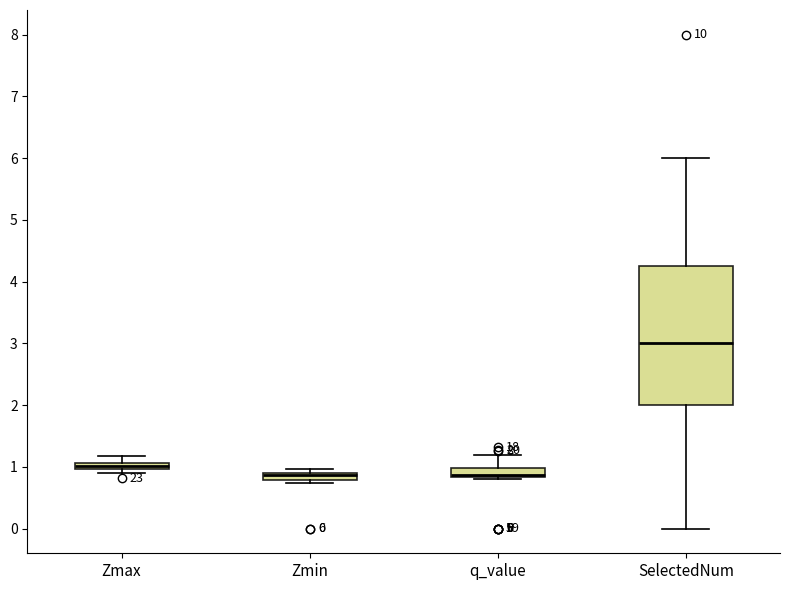

Comparing the boxes themselves (not the whiskers), which one is the tallest?

SelectedNum